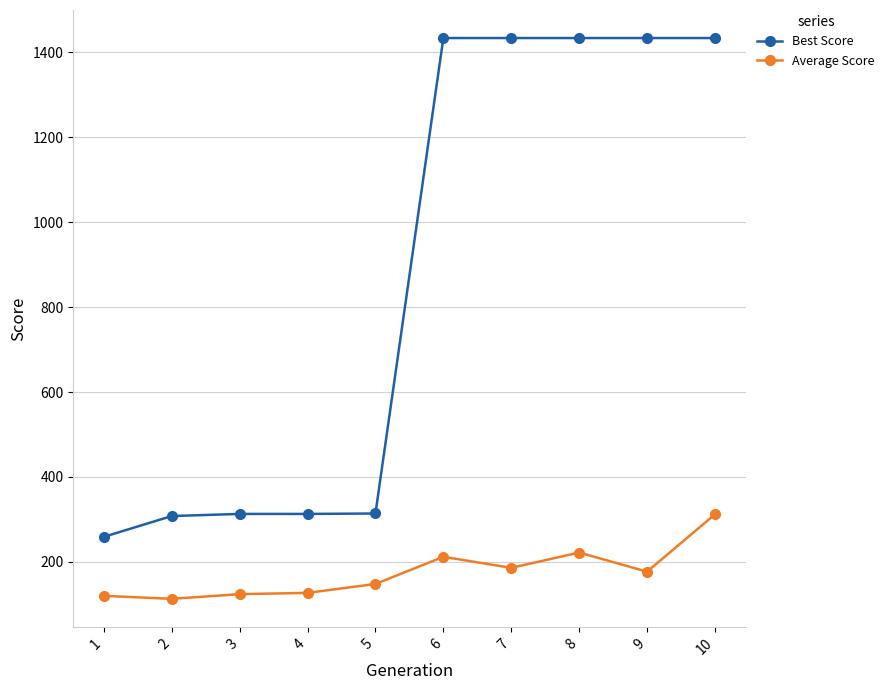

What is the value of the Best Score point at the 5th from the left?

314